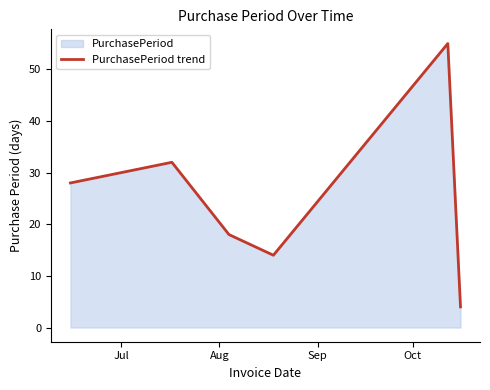

What is the minimum value shown in the chart?

4